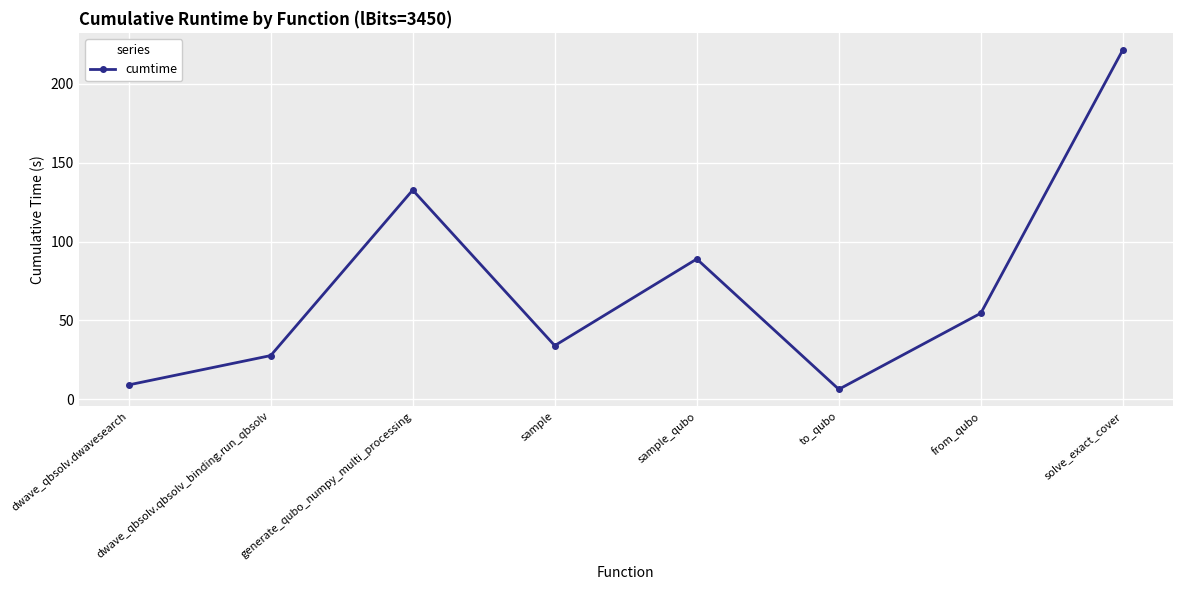

Reading left to right, list all the values displayed in this chart.

dwave_qbsolv.dwavesearch=9.1	dwave_qbsolv.qbsolv_binding.run_qbsolv=27.7	generate_qubo_numpy_multi_processing=132.6	sample=34.0	sample_qubo=88.9	to_qubo=6.3	from_qubo=54.5	solve_exact_cover=221.5